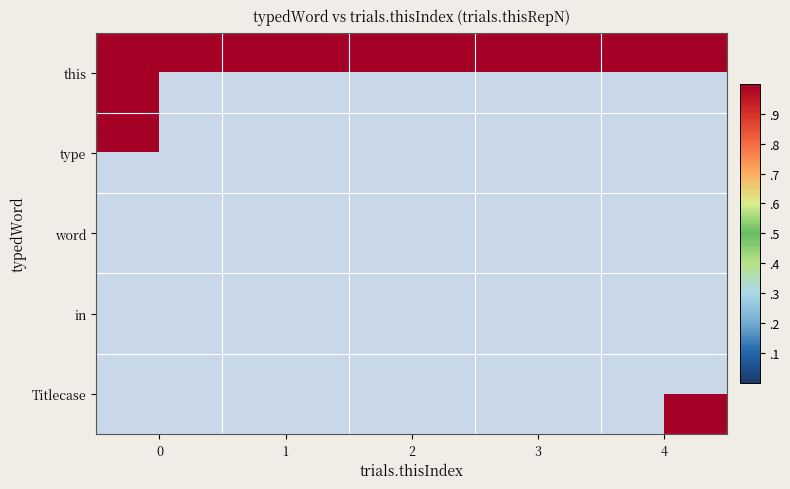

How many distinct data groups are displayed?

5